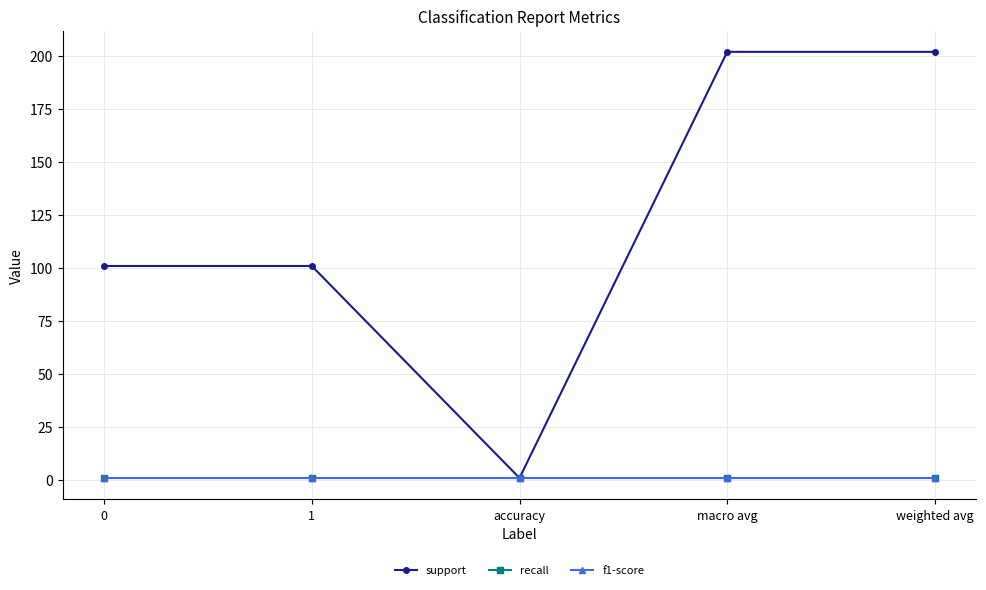

Is this an area chart (filled region under the line)?

No